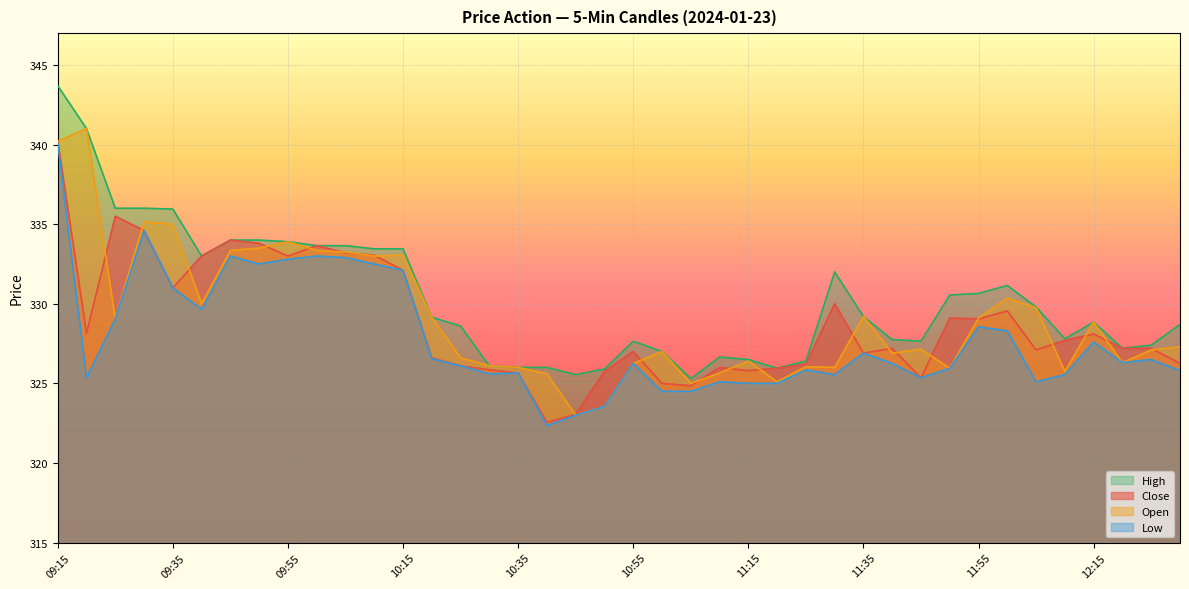

List the series in order of their peak value, lowest first.

Low, Close, Open, High